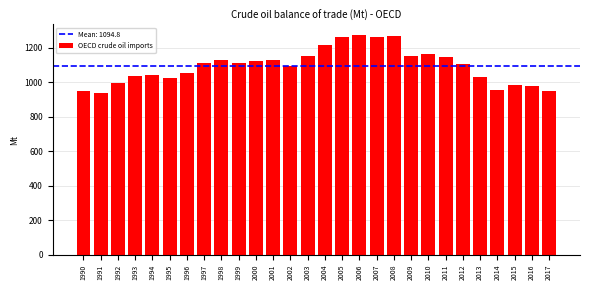

What is the value of the 25th bar from the left?

953.7